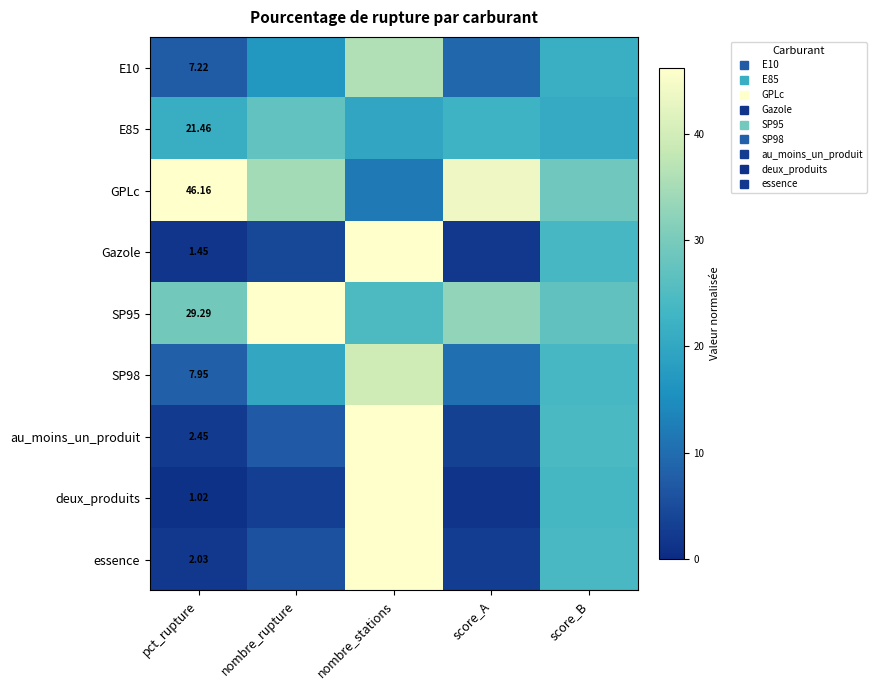

At which label does SP95 first exceed 29?

pct_rupture